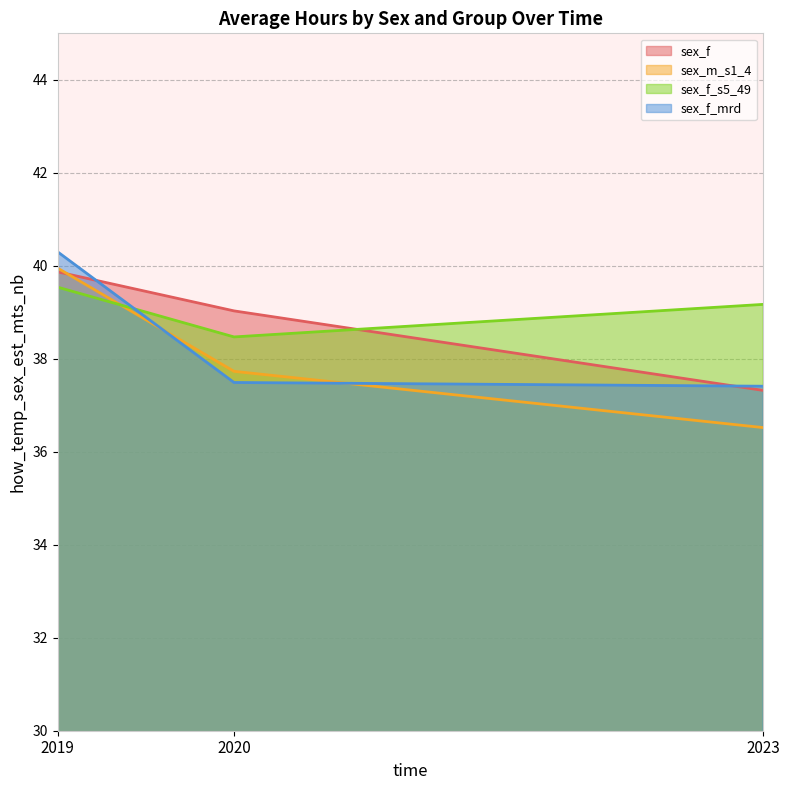

At which label does sex_m_s1_4 reach its peak?

2019